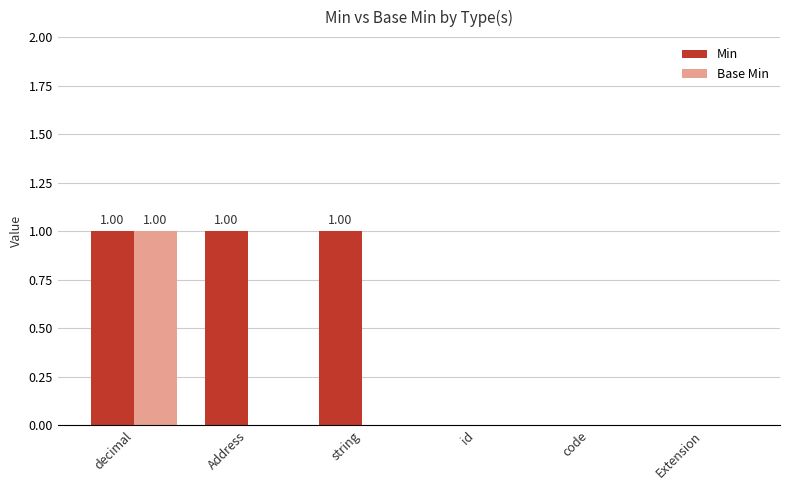

Which series has the largest total across all categories?

Min